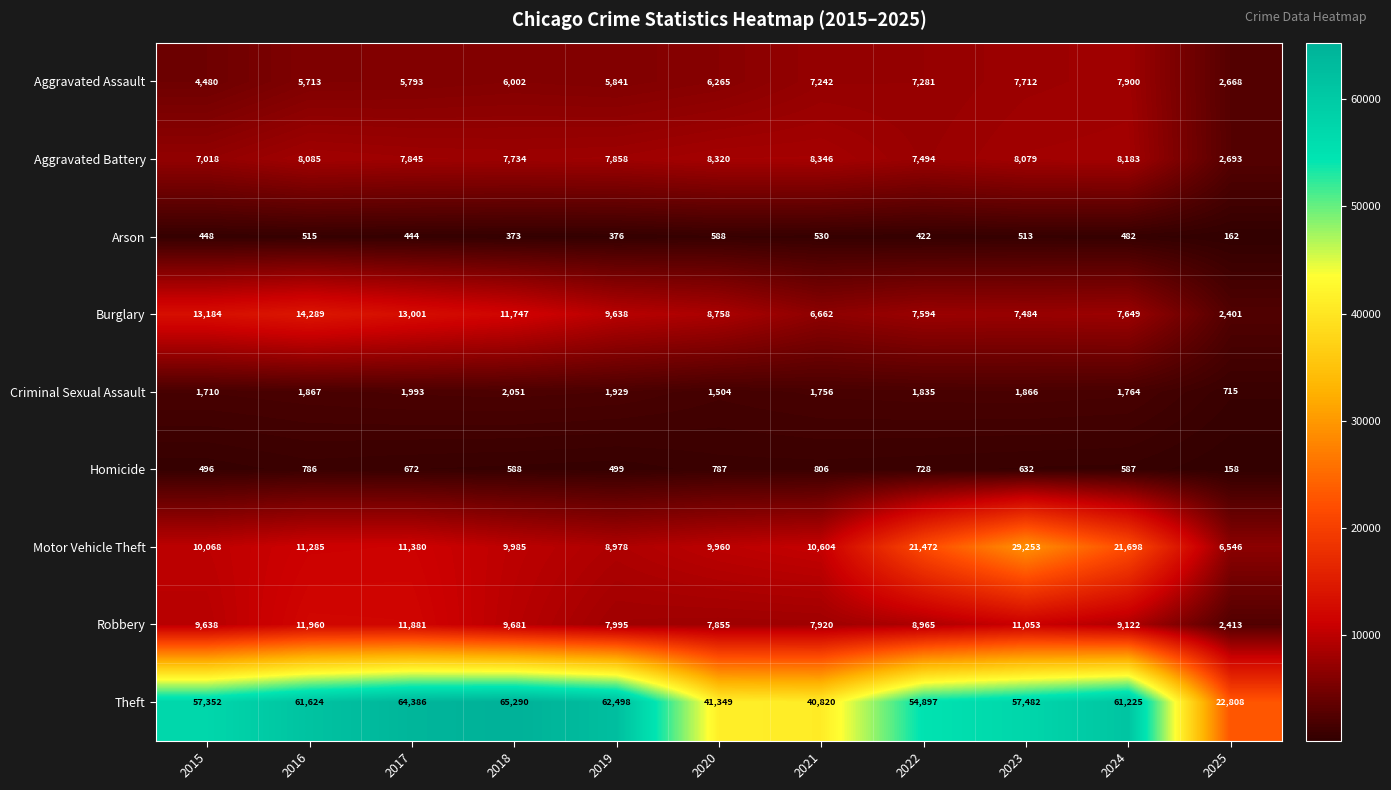

At which label does Criminal Sexual Assault reach its peak?

2018